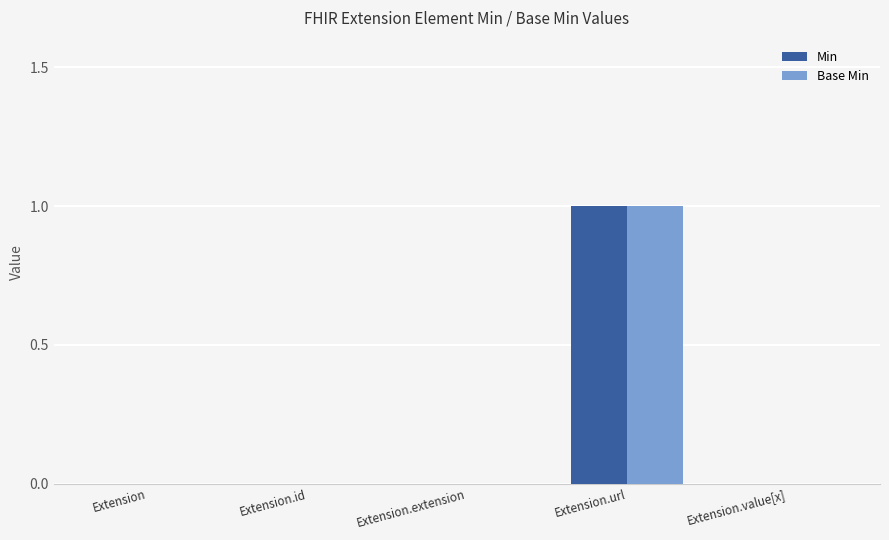

Is the value of Min at Extension.url greater than the value of Base Min at Extension.value[x]?

Yes